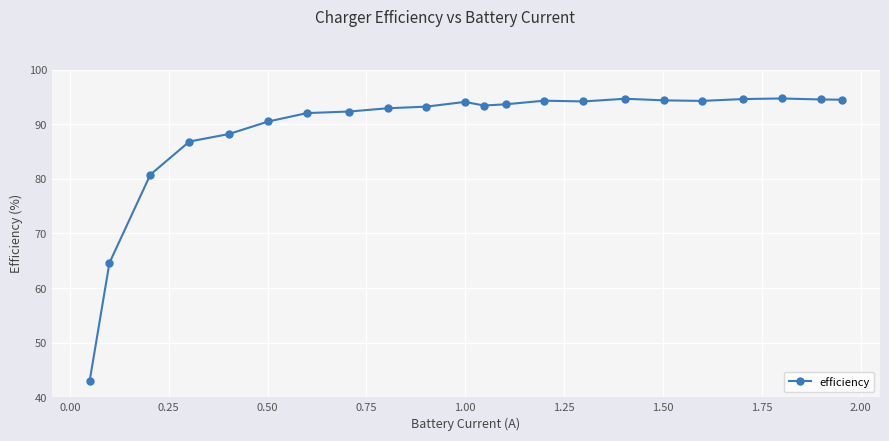

What is the greatest value displayed?

94.7